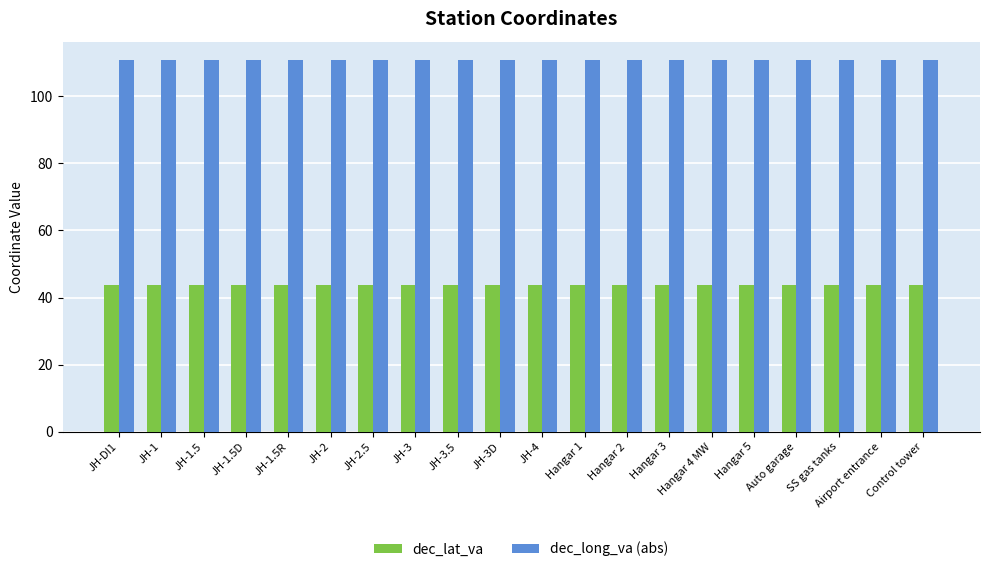

The value of dec_lat_va at Hangar 1 is 16.1. True or false?

False